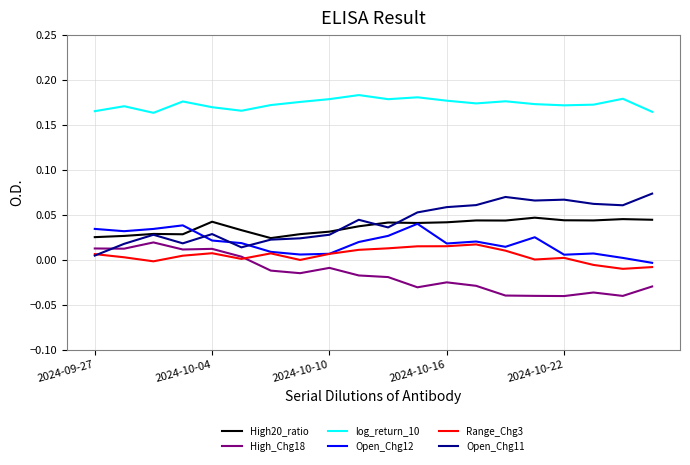

True or false: log_return_10 and Open_Chg12 cross at least once.

False